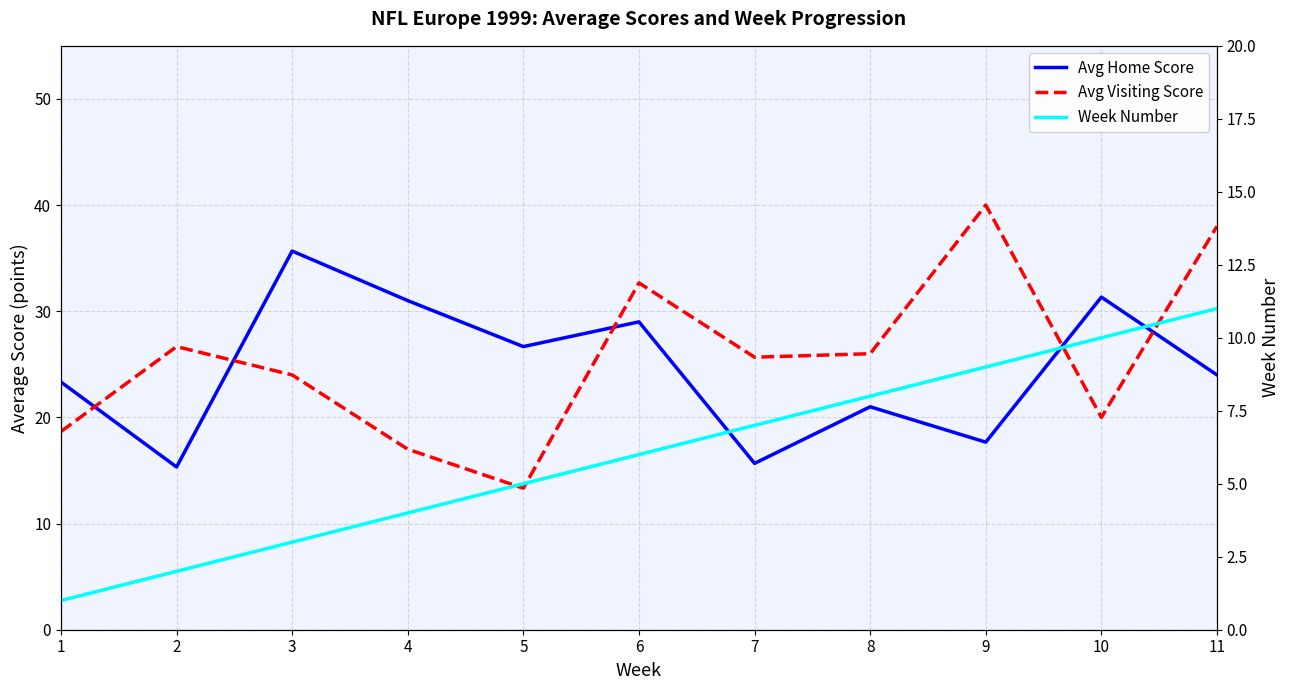

At how many categories does at least one series exceed 10?

11